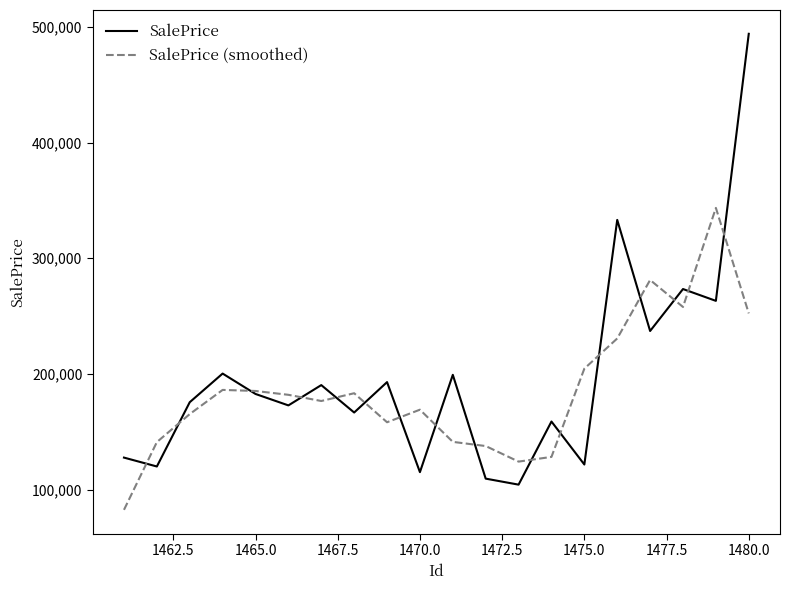

How many values in the SalePrice series are below 182725?

10